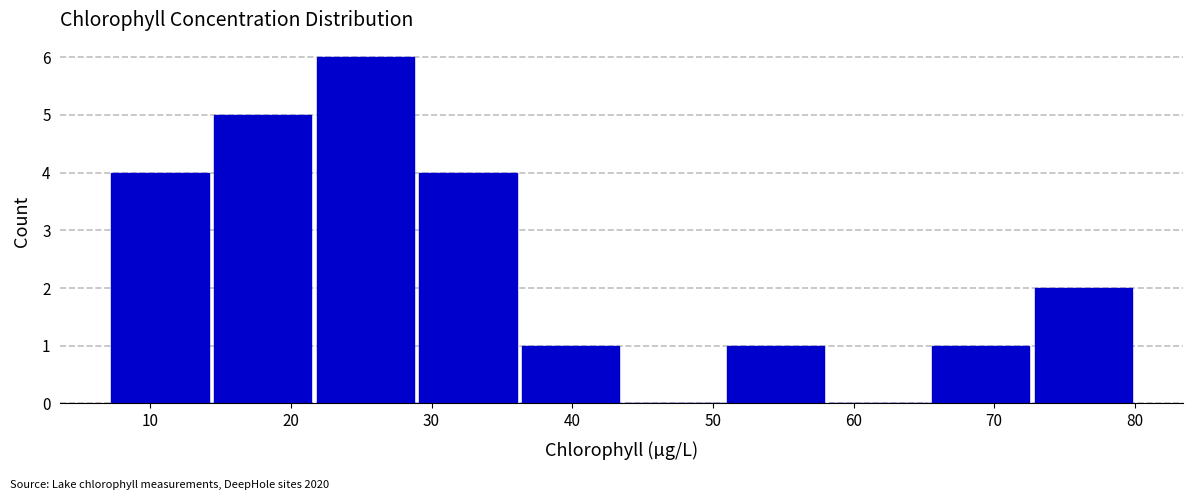

What is the height of the bar covering 22 to 29 on the x-axis? Neither the bar edges nor the heights are printed on the chart, so give them approximately, as read against the axes.

6